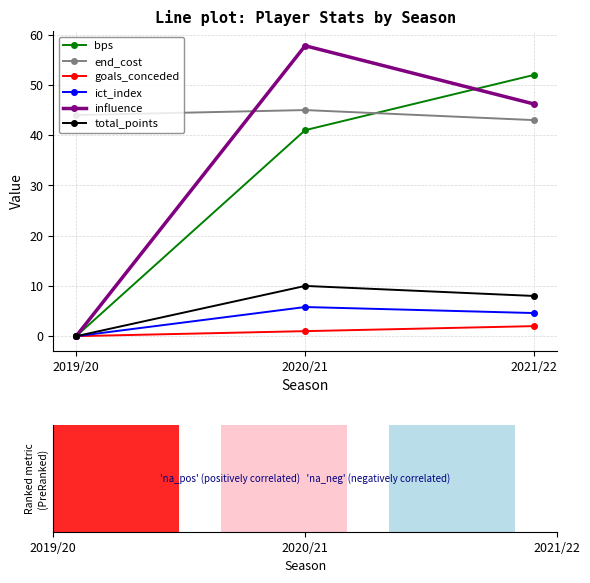

What is the average value of the total_points series?

6.0